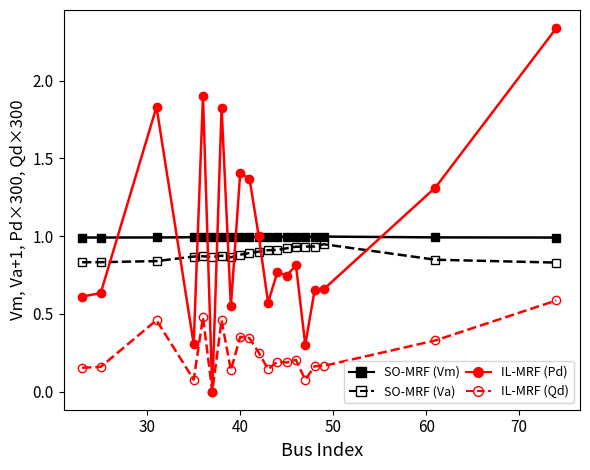

Does the chart have visible grid lines?

No